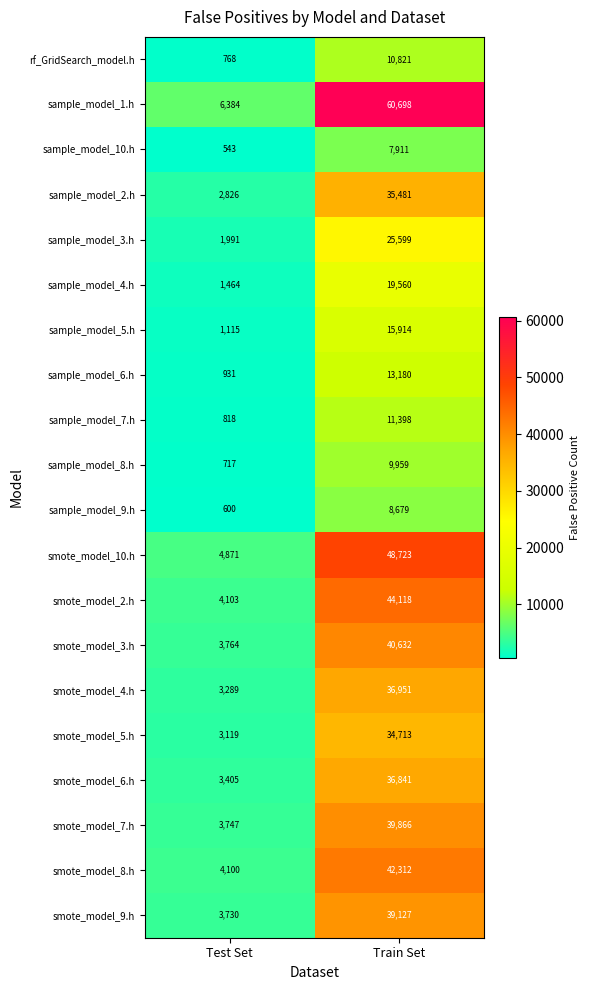

Between Test Set and Train Set, which series saw the biggest shift?

sample_model_1.h